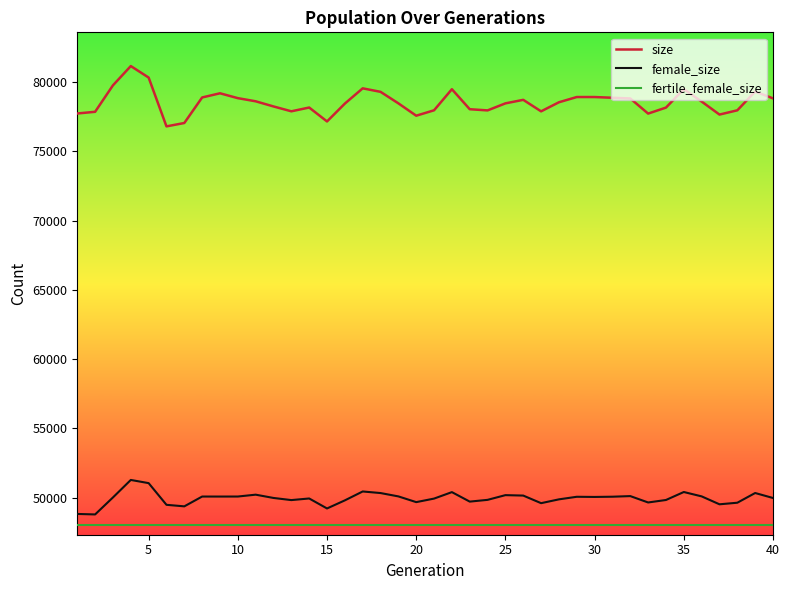

Rank the series by their maximum value, from lowest to highest.

fertile_female_size, female_size, size